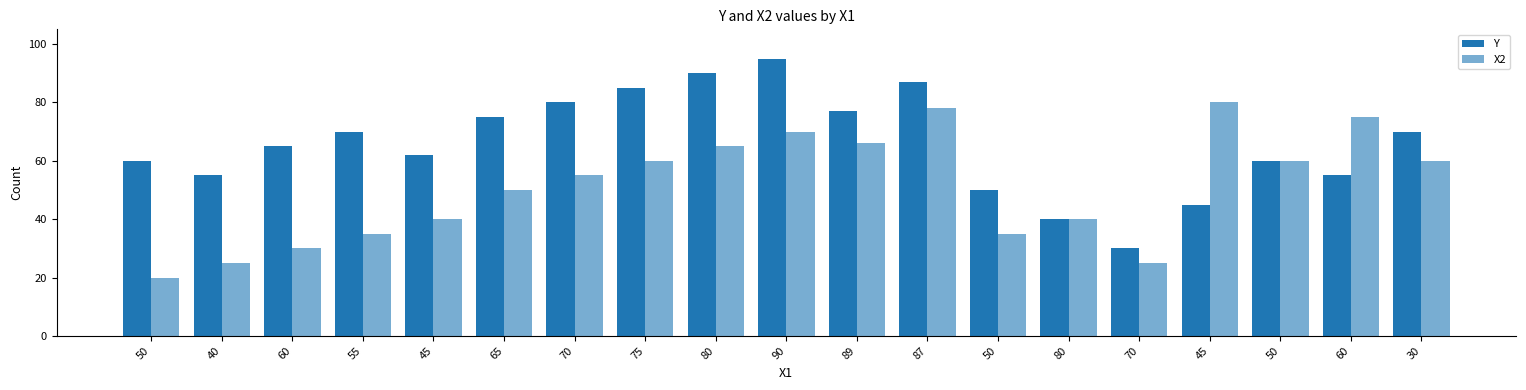

Rank the series by their average value, from lowest to highest.

X2, Y